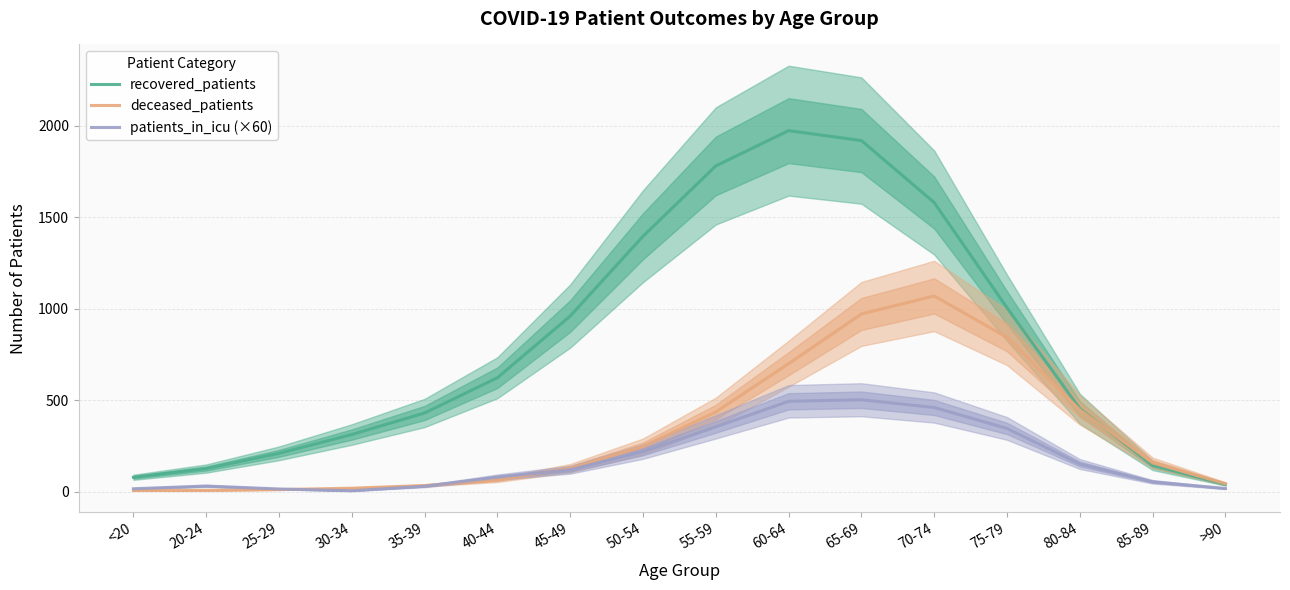

At which category is the sum across all series the highest?

65-69